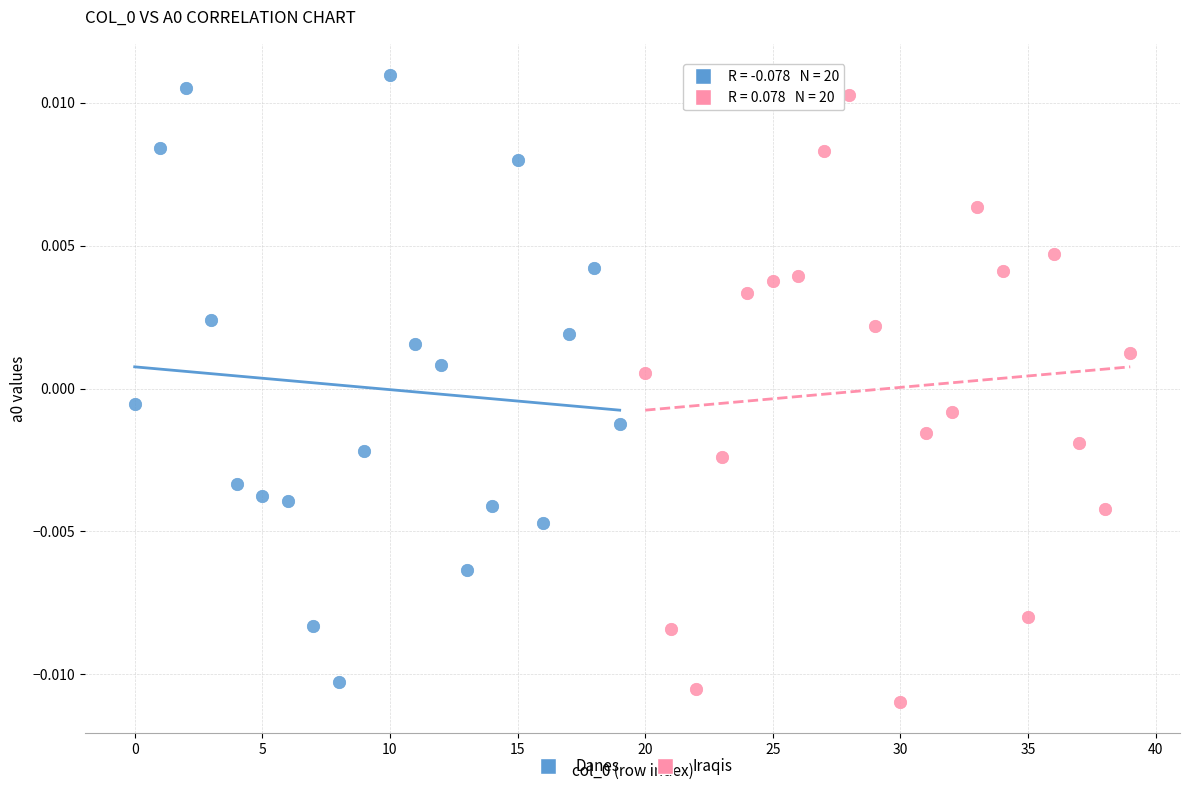

Which series reaches the maximum Y coordinate?

Danes